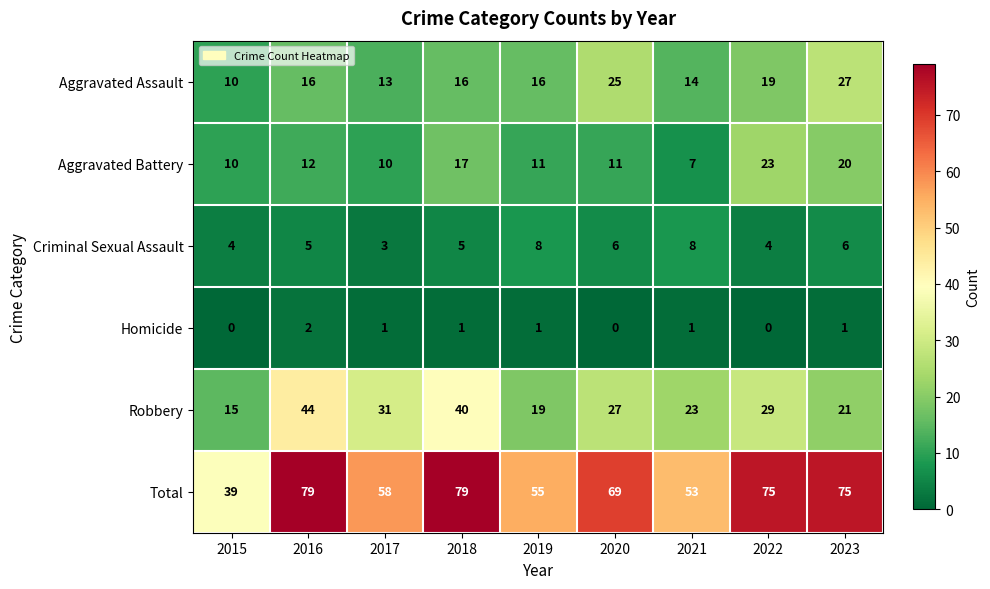

What is the spread (max minus min) of values at 2019?

54